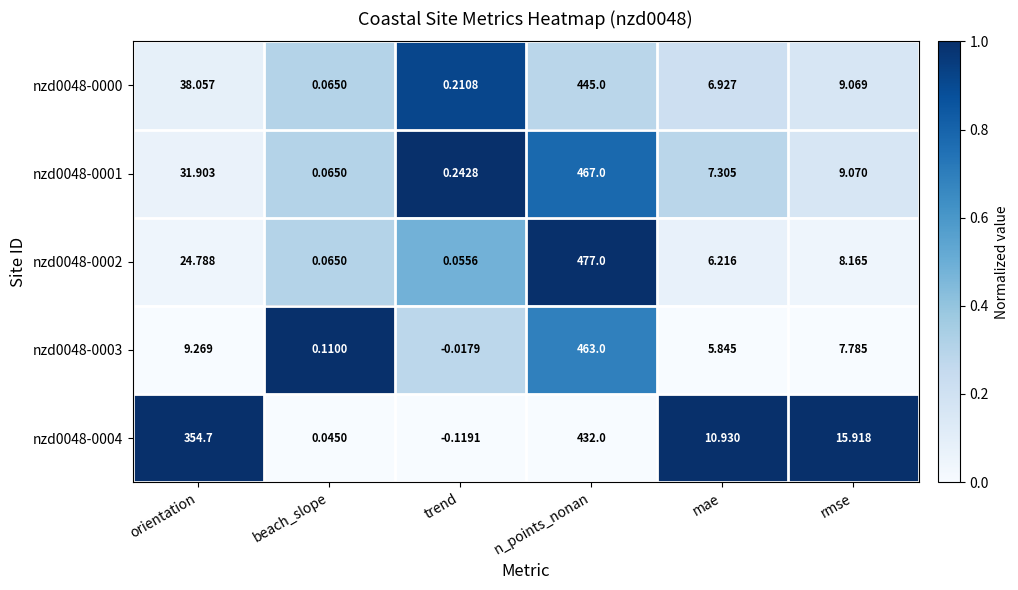

Which category has the highest value in the nzd0048-0003 series?

n_points_nonan